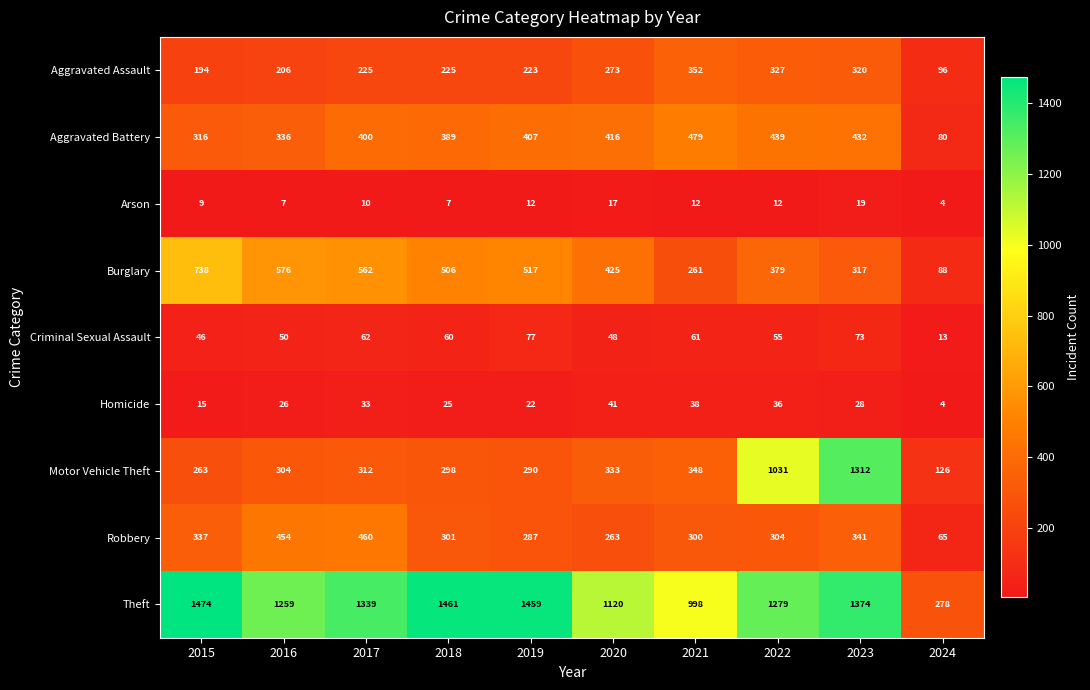

The value of Aggravated Battery at 2015 is 561. True or false?

False